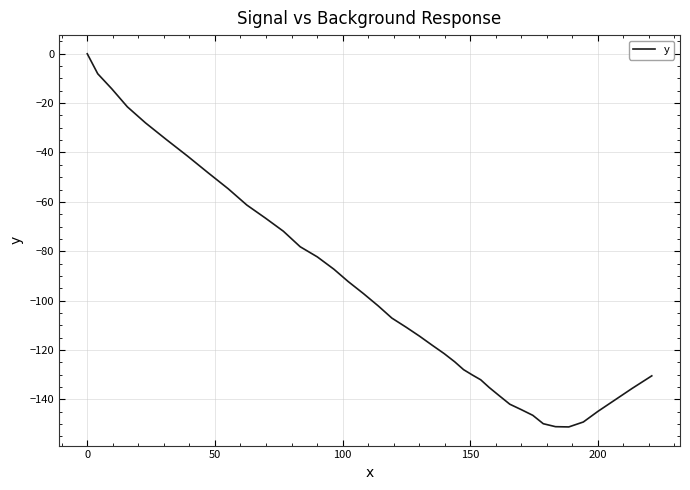

What is the sum of all values?

-3936.5